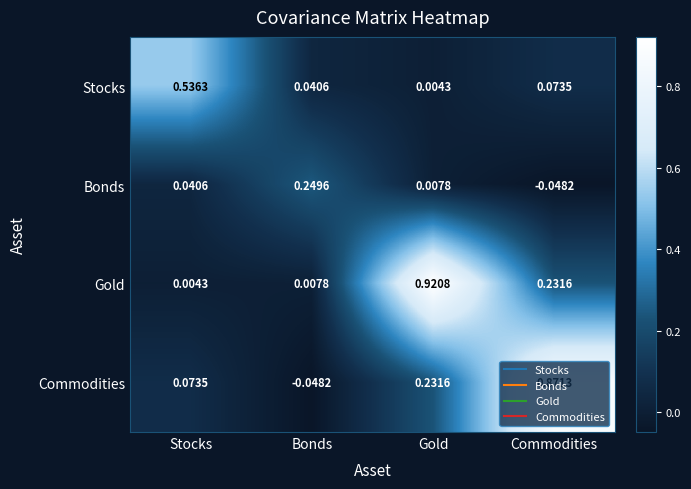

Is the value of Bonds at Bonds greater than the value of Stocks at Gold?

Yes